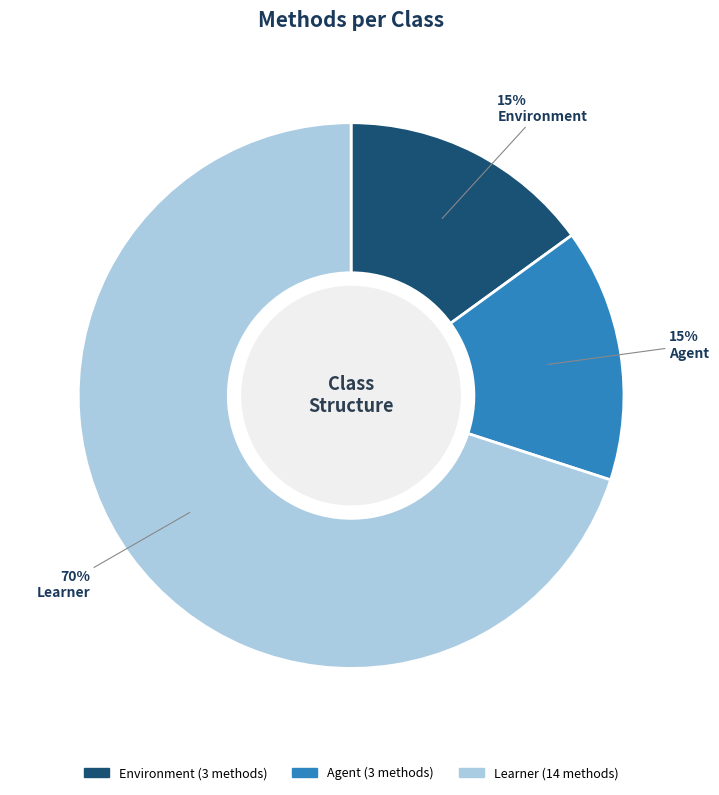

Is Environment the majority of the pie?

No